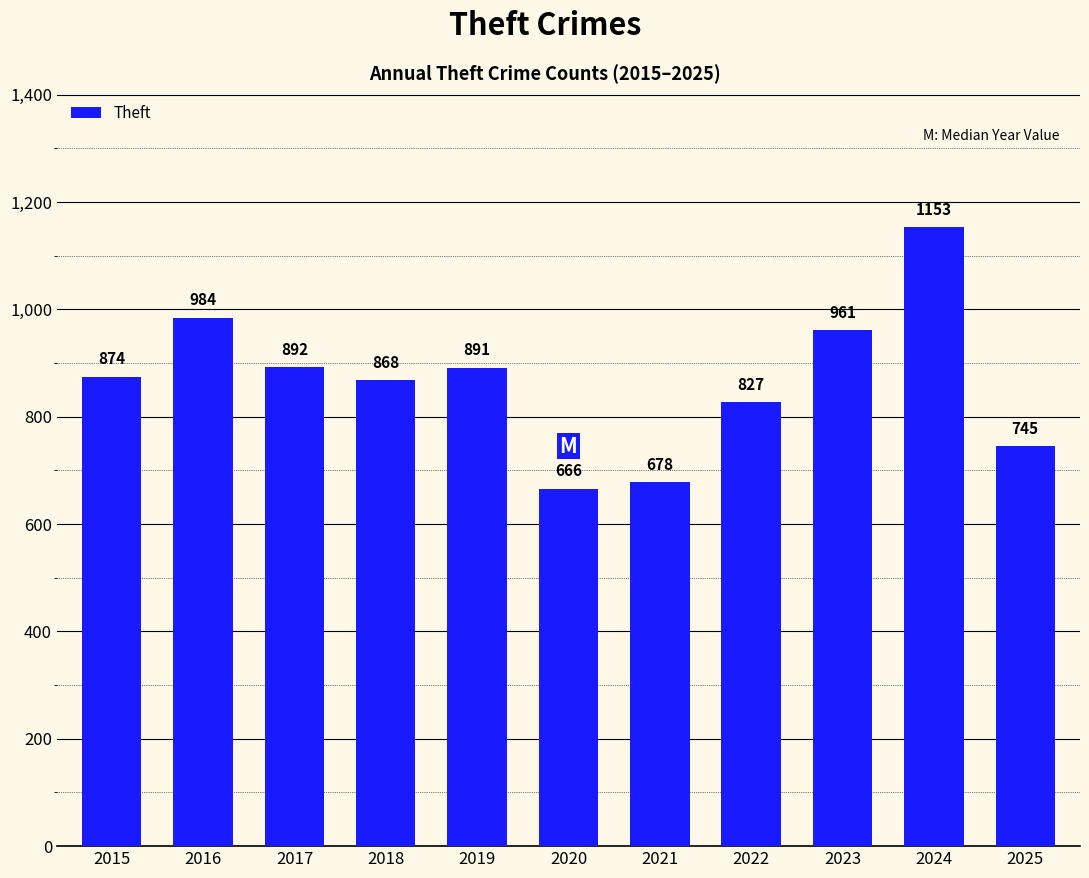

How many values are below 874?

5